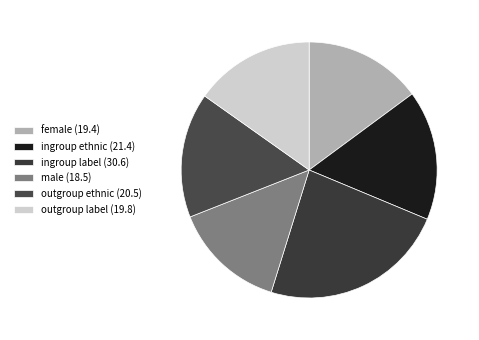

What is the total percentage of ingroup label and outgroup label?

38.7%